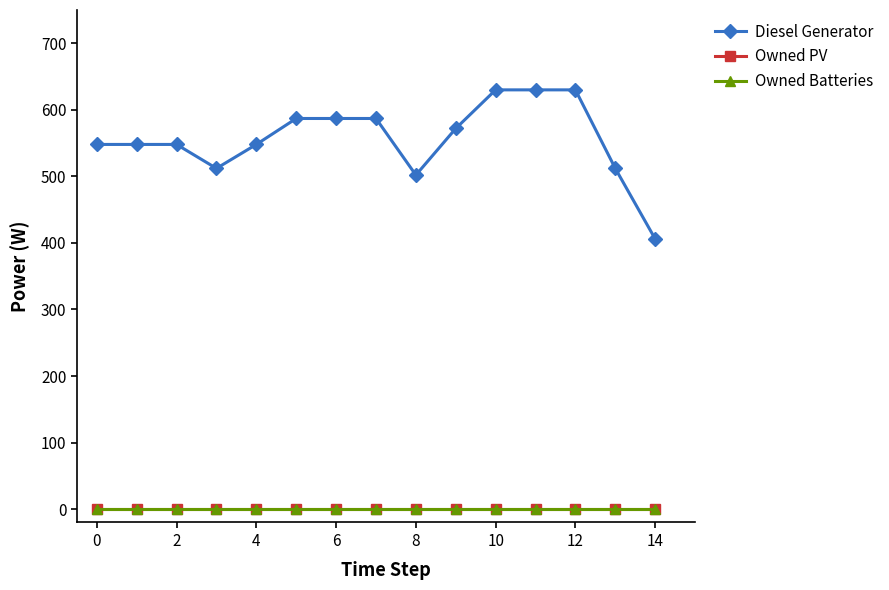

Does the chart have visible grid lines?

No